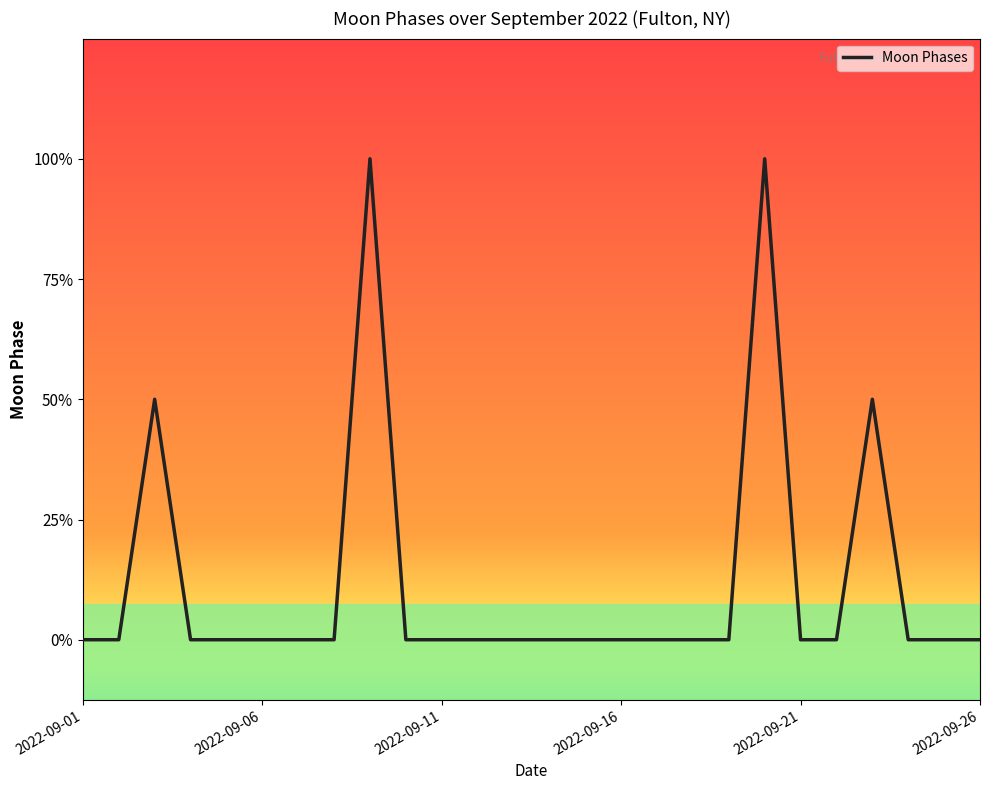

Count the values in the range 0 to 1.

22